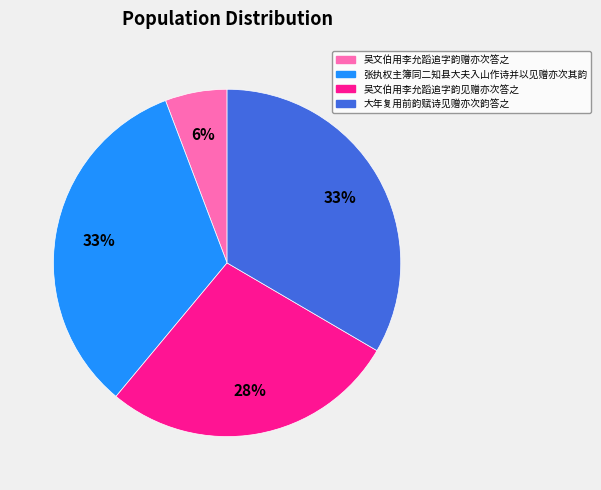

Is 吴文伯用李允蹈追字韵见赠亦次答之 the majority of the pie?

No